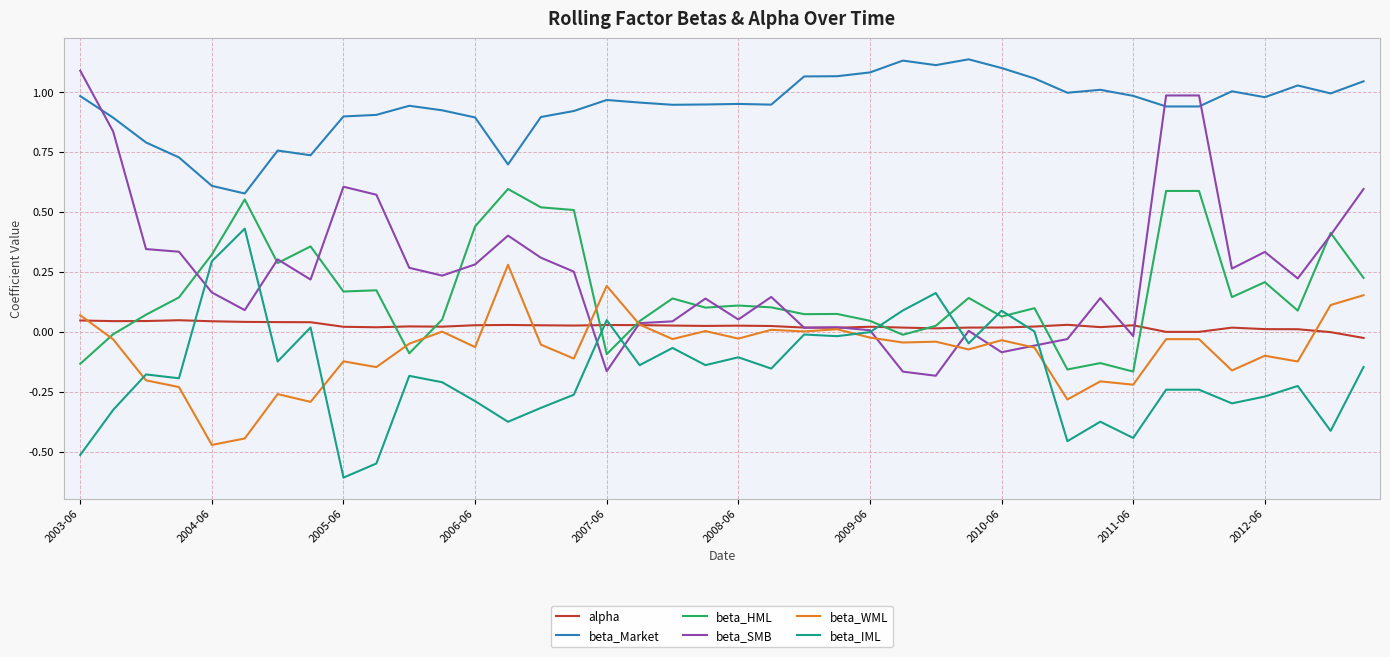

Which series has the largest total across all categories?

beta_Market